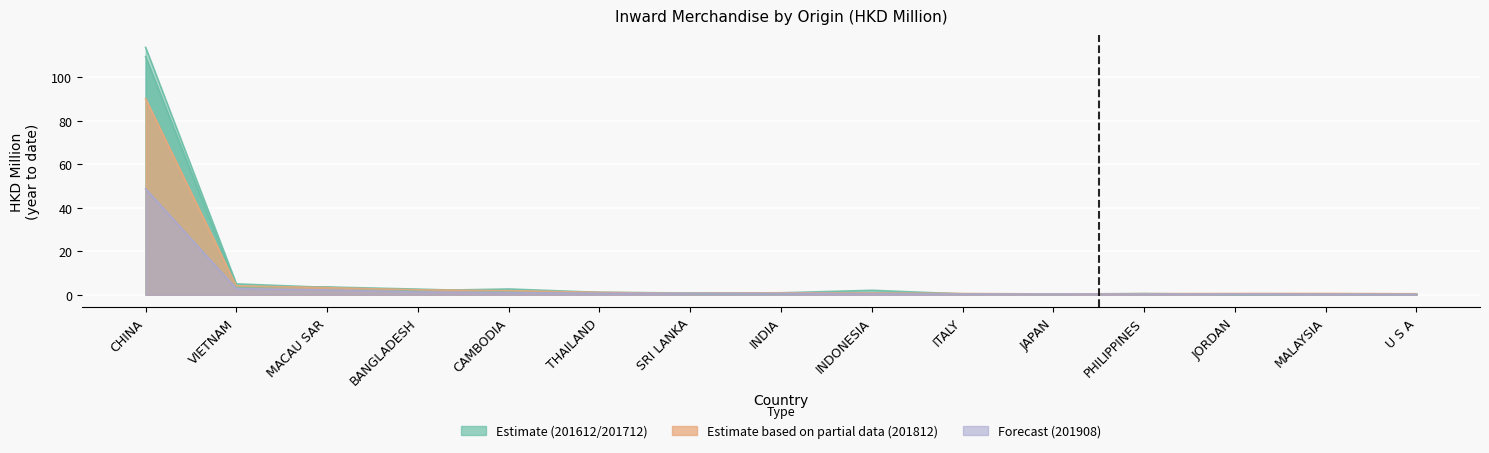

Rank the categories by 201612 value from lowest to highest.

JORDAN, MALAYSIA, JAPAN, U S A, ITALY, PHILIPPINES, SRI LANKA, INDIA, THAILAND, BANGLADESH, INDONESIA, CAMBODIA, MACAU SAR, VIETNAM, CHINA